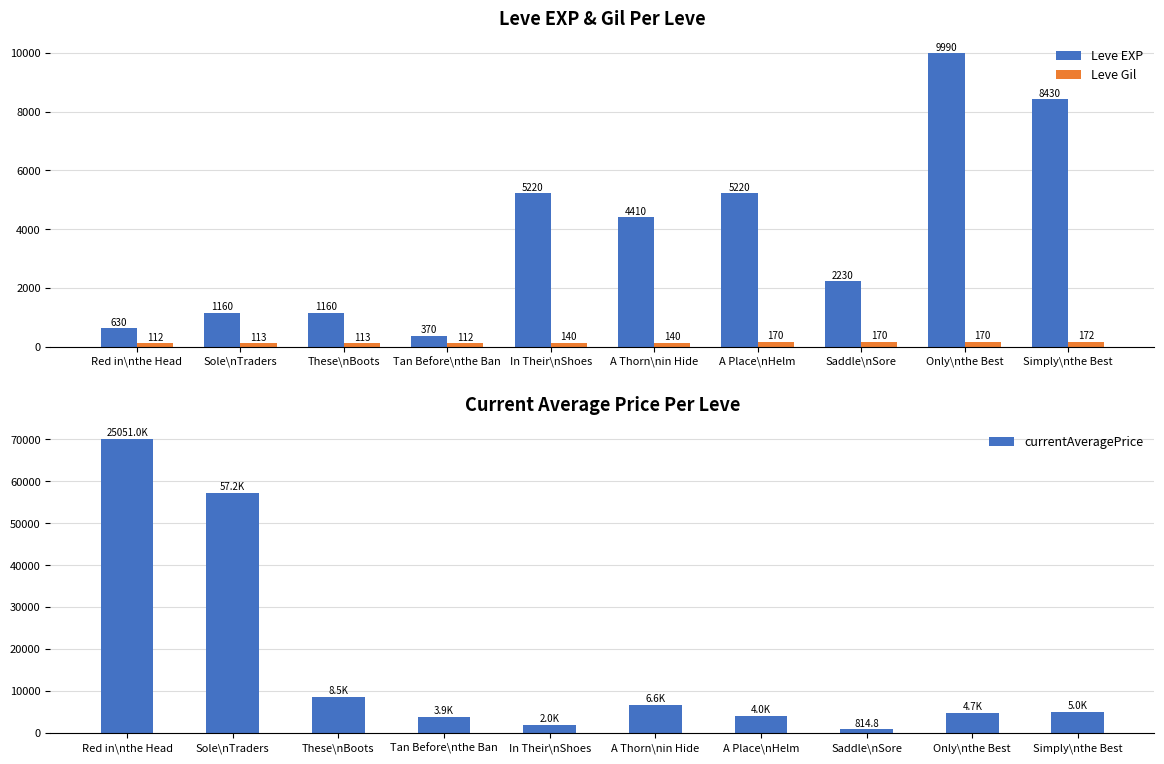

Where is currentAveragePrice nearest to the value 35407?

Sole\nTraders